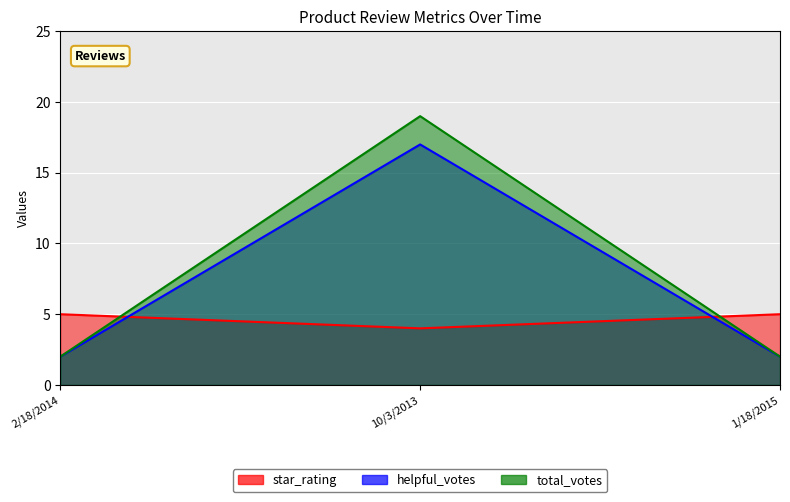

List the series in order of their peak value, highest first.

total_votes, helpful_votes, star_rating